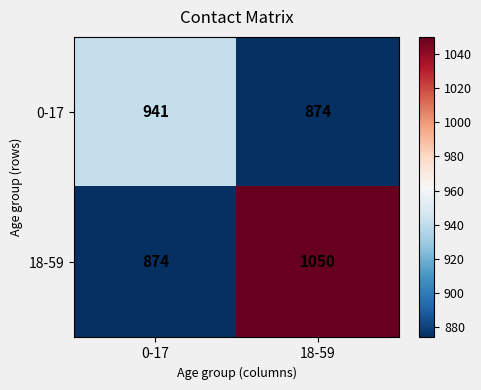

The 0-17 series shows 874 at 18-59. True or false?

True